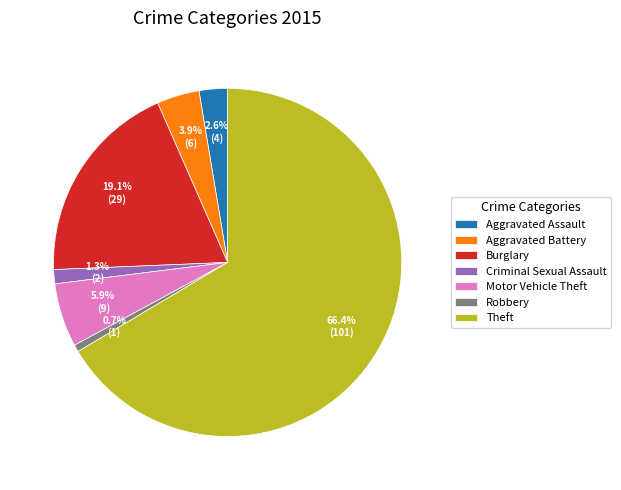

Is the sum of Theft and Aggravated Assault greater than half?

Yes